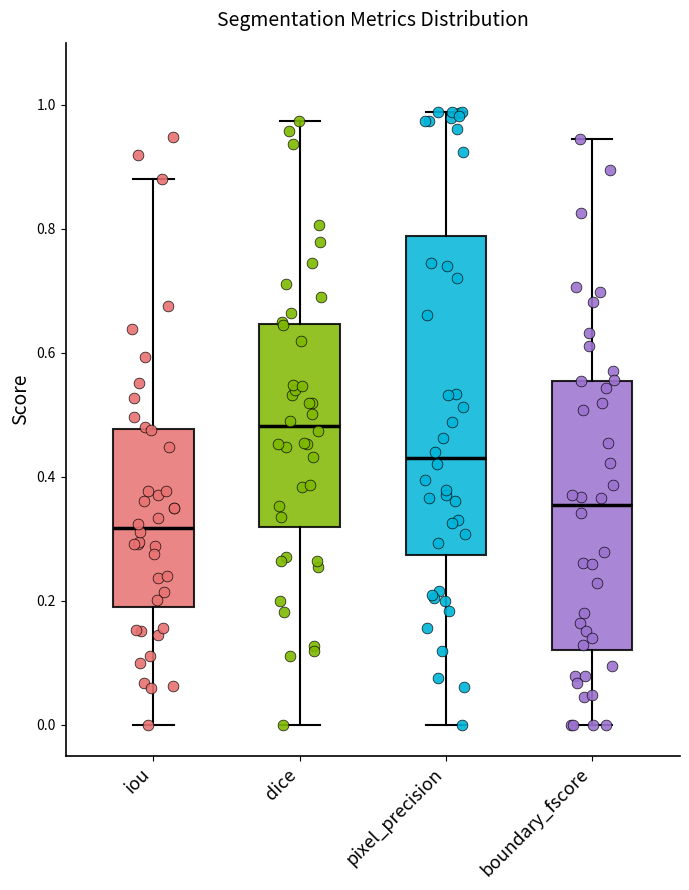

Which box has the highest median line?

dice